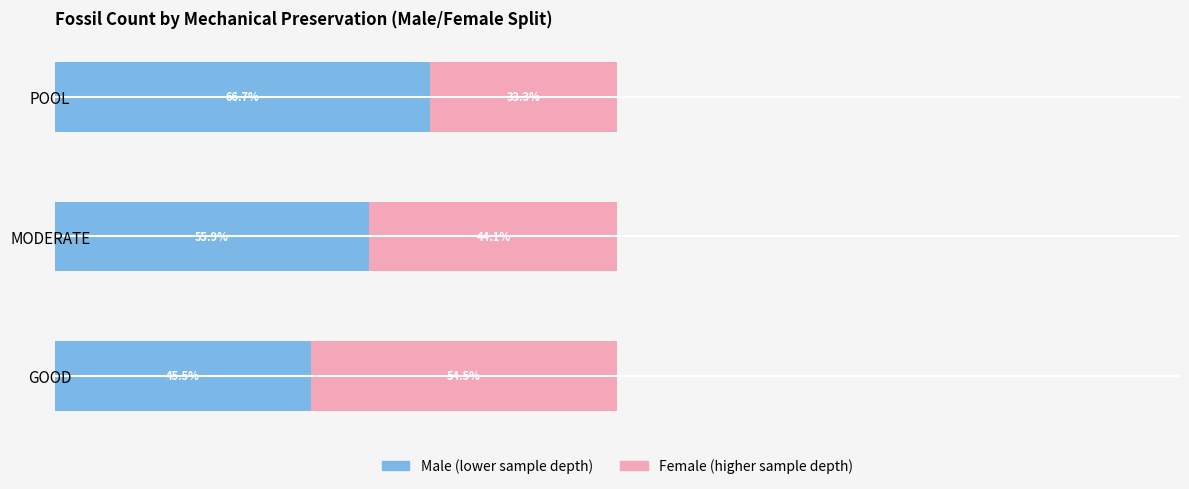

The value of Female at GOOD is 54.5. True or false?

True